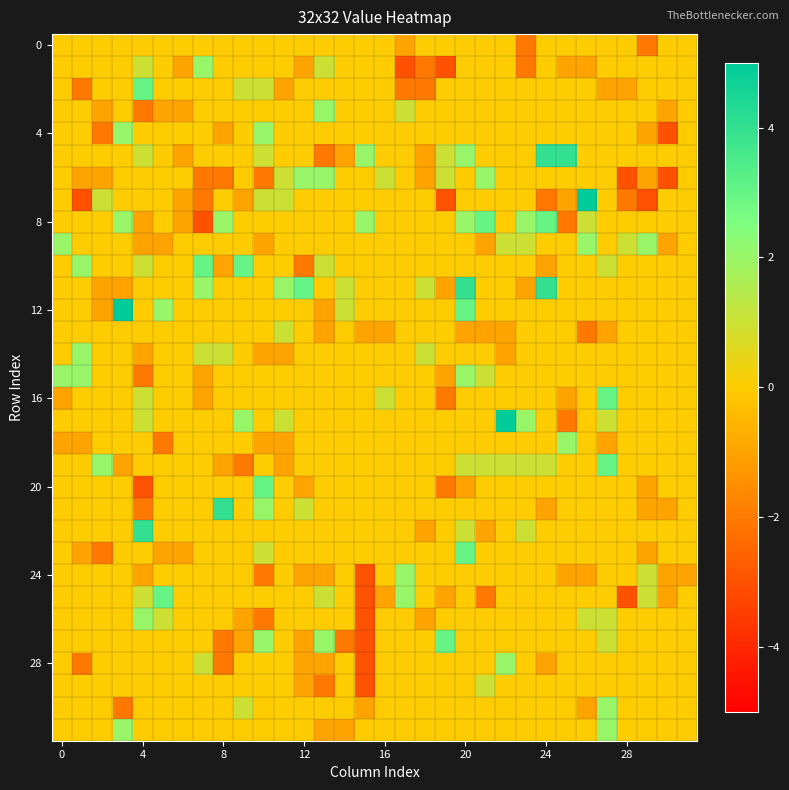

At which category does the chart reach its peak across all series?

26